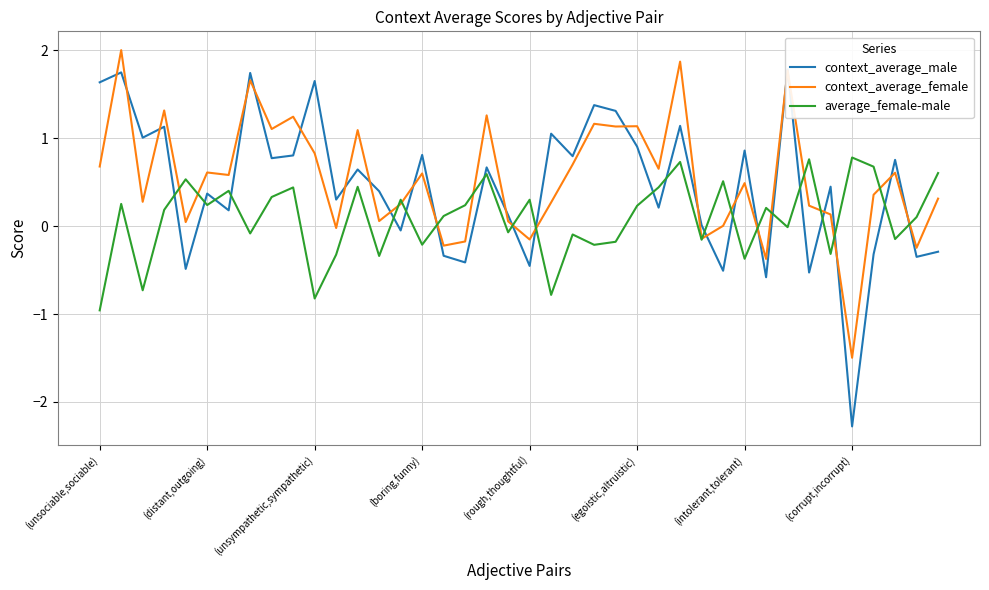

The context_average_female series shows 0.1 at (intolerant,tolerant). True or false?

False